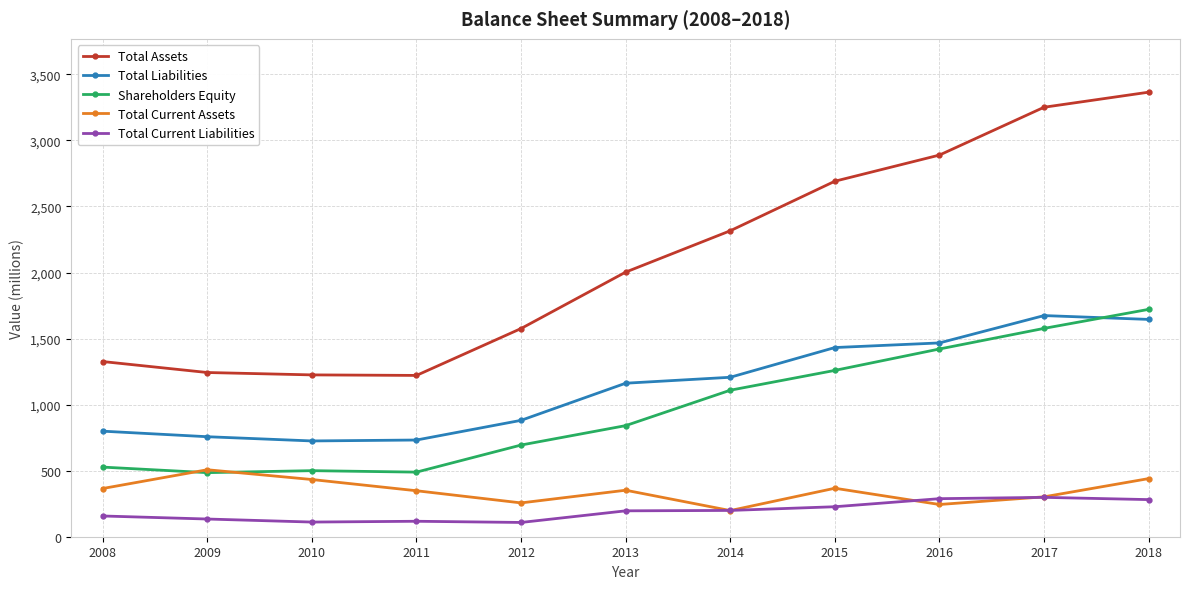

True or false: Total Assets has more than 1 interior local peaks.

False